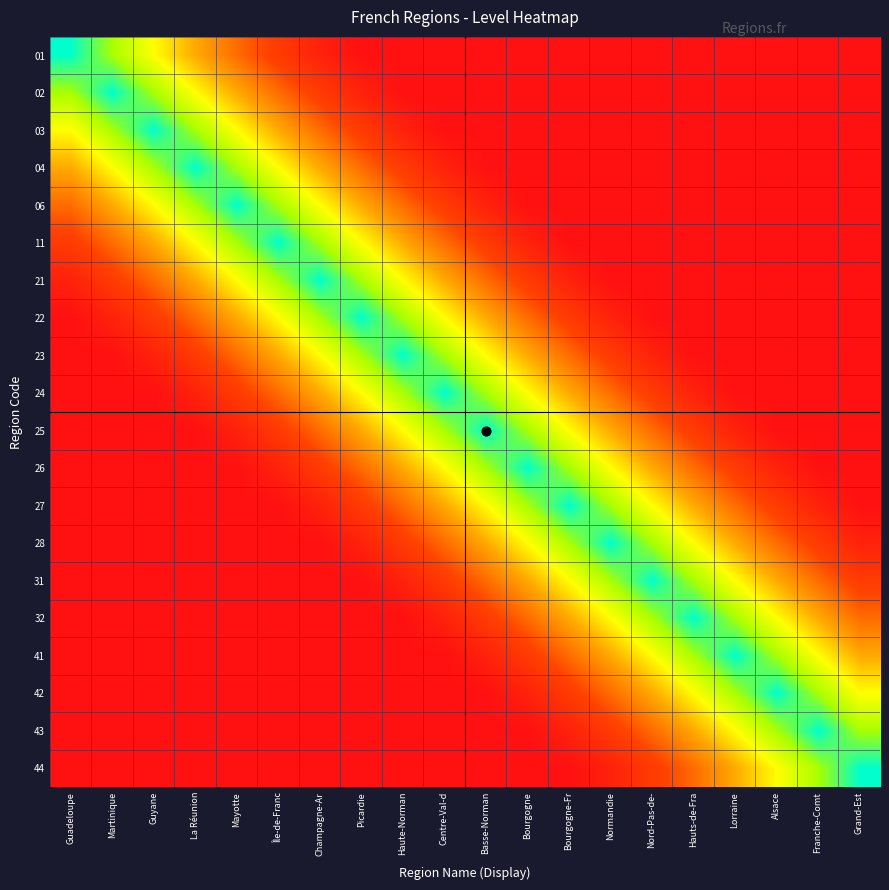

Reading left to right, transcribe all the data shown in this chart.

01: Guadeloupe=1.0	Martinique=0.8	Guyane=0.7	La Réunion=0.6	Mayotte=0.4	Île-de-Franc=0.2	Champagne-Ar=0.1	Picardie=0.0	Haute-Norman=0.0	Centre-Val-d=0.0	Basse-Norman=0.0	Bourgogne=0.0	Bourgogne-Fr=0.0	Normandie=0.0	Nord-Pas-de-=0.0	Hauts-de-Fra=0.0	Lorraine=0.0	Alsace=0.0	Franche-Comt=0.0	Grand-Est=0.0
02: Guadeloupe=0.8	Martinique=1.0	Guyane=0.8	La Réunion=0.7	Mayotte=0.6	Île-de-Franc=0.4	Champagne-Ar=0.2	Picardie=0.1	Haute-Norman=0.0	Centre-Val-d=0.0	Basse-Norman=0.0	Bourgogne=0.0	Bourgogne-Fr=0.0	Normandie=0.0	Nord-Pas-de-=0.0	Hauts-de-Fra=0.0	Lorraine=0.0	Alsace=0.0	Franche-Comt=0.0	Grand-Est=0.0
03: Guadeloupe=0.7	Martinique=0.8	Guyane=1.0	La Réunion=0.8	Mayotte=0.7	Île-de-Franc=0.6	Champagne-Ar=0.4	Picardie=0.2	Haute-Norman=0.1	Centre-Val-d=0.0	Basse-Norman=0.0	Bourgogne=0.0	Bourgogne-Fr=0.0	Normandie=0.0	Nord-Pas-de-=0.0	Hauts-de-Fra=0.0	Lorraine=0.0	Alsace=0.0	Franche-Comt=0.0	Grand-Est=0.0
04: Guadeloupe=0.6	Martinique=0.7	Guyane=0.8	La Réunion=1.0	Mayotte=0.8	Île-de-Franc=0.7	Champagne-Ar=0.6	Picardie=0.4	Haute-Norman=0.2	Centre-Val-d=0.1	Basse-Norman=0.0	Bourgogne=0.0	Bourgogne-Fr=0.0	Normandie=0.0	Nord-Pas-de-=0.0	Hauts-de-Fra=0.0	Lorraine=0.0	Alsace=0.0	Franche-Comt=0.0	Grand-Est=0.0
06: Guadeloupe=0.4	Martinique=0.6	Guyane=0.7	La Réunion=0.8	Mayotte=1.0	Île-de-Franc=0.8	Champagne-Ar=0.7	Picardie=0.6	Haute-Norman=0.4	Centre-Val-d=0.2	Basse-Norman=0.1	Bourgogne=0.0	Bourgogne-Fr=0.0	Normandie=0.0	Nord-Pas-de-=0.0	Hauts-de-Fra=0.0	Lorraine=0.0	Alsace=0.0	Franche-Comt=0.0	Grand-Est=0.0
11: Guadeloupe=0.2	Martinique=0.4	Guyane=0.6	La Réunion=0.7	Mayotte=0.8	Île-de-Franc=1.0	Champagne-Ar=0.8	Picardie=0.7	Haute-Norman=0.6	Centre-Val-d=0.4	Basse-Norman=0.2	Bourgogne=0.1	Bourgogne-Fr=0.0	Normandie=0.0	Nord-Pas-de-=0.0	Hauts-de-Fra=0.0	Lorraine=0.0	Alsace=0.0	Franche-Comt=0.0	Grand-Est=0.0
21: Guadeloupe=0.1	Martinique=0.2	Guyane=0.4	La Réunion=0.6	Mayotte=0.7	Île-de-Franc=0.8	Champagne-Ar=1.0	Picardie=0.8	Haute-Norman=0.7	Centre-Val-d=0.6	Basse-Norman=0.4	Bourgogne=0.2	Bourgogne-Fr=0.1	Normandie=0.0	Nord-Pas-de-=0.0	Hauts-de-Fra=0.0	Lorraine=0.0	Alsace=0.0	Franche-Comt=0.0	Grand-Est=0.0
22: Guadeloupe=0.0	Martinique=0.1	Guyane=0.2	La Réunion=0.4	Mayotte=0.6	Île-de-Franc=0.7	Champagne-Ar=0.8	Picardie=1.0	Haute-Norman=0.8	Centre-Val-d=0.7	Basse-Norman=0.6	Bourgogne=0.4	Bourgogne-Fr=0.2	Normandie=0.1	Nord-Pas-de-=0.0	Hauts-de-Fra=0.0	Lorraine=0.0	Alsace=0.0	Franche-Comt=0.0	Grand-Est=0.0
23: Guadeloupe=0.0	Martinique=0.0	Guyane=0.1	La Réunion=0.2	Mayotte=0.4	Île-de-Franc=0.6	Champagne-Ar=0.7	Picardie=0.8	Haute-Norman=1.0	Centre-Val-d=0.8	Basse-Norman=0.7	Bourgogne=0.6	Bourgogne-Fr=0.4	Normandie=0.2	Nord-Pas-de-=0.1	Hauts-de-Fra=0.0	Lorraine=0.0	Alsace=0.0	Franche-Comt=0.0	Grand-Est=0.0
24: Guadeloupe=0.0	Martinique=0.0	Guyane=0.0	La Réunion=0.1	Mayotte=0.2	Île-de-Franc=0.4	Champagne-Ar=0.6	Picardie=0.7	Haute-Norman=0.8	Centre-Val-d=1.0	Basse-Norman=0.8	Bourgogne=0.7	Bourgogne-Fr=0.6	Normandie=0.4	Nord-Pas-de-=0.2	Hauts-de-Fra=0.1	Lorraine=0.0	Alsace=0.0	Franche-Comt=0.0	Grand-Est=0.0
25: Guadeloupe=0.0	Martinique=0.0	Guyane=0.0	La Réunion=0.0	Mayotte=0.1	Île-de-Franc=0.2	Champagne-Ar=0.4	Picardie=0.6	Haute-Norman=0.7	Centre-Val-d=0.8	Basse-Norman=1.0	Bourgogne=0.8	Bourgogne-Fr=0.7	Normandie=0.6	Nord-Pas-de-=0.4	Hauts-de-Fra=0.2	Lorraine=0.1	Alsace=0.0	Franche-Comt=0.0	Grand-Est=0.0
26: Guadeloupe=0.0	Martinique=0.0	Guyane=0.0	La Réunion=0.0	Mayotte=0.0	Île-de-Franc=0.1	Champagne-Ar=0.2	Picardie=0.4	Haute-Norman=0.6	Centre-Val-d=0.7	Basse-Norman=0.8	Bourgogne=1.0	Bourgogne-Fr=0.8	Normandie=0.7	Nord-Pas-de-=0.6	Hauts-de-Fra=0.4	Lorraine=0.2	Alsace=0.1	Franche-Comt=0.0	Grand-Est=0.0
27: Guadeloupe=0.0	Martinique=0.0	Guyane=0.0	La Réunion=0.0	Mayotte=0.0	Île-de-Franc=0.0	Champagne-Ar=0.1	Picardie=0.2	Haute-Norman=0.4	Centre-Val-d=0.6	Basse-Norman=0.7	Bourgogne=0.8	Bourgogne-Fr=1.0	Normandie=0.8	Nord-Pas-de-=0.7	Hauts-de-Fra=0.6	Lorraine=0.4	Alsace=0.2	Franche-Comt=0.1	Grand-Est=0.0
28: Guadeloupe=0.0	Martinique=0.0	Guyane=0.0	La Réunion=0.0	Mayotte=0.0	Île-de-Franc=0.0	Champagne-Ar=0.0	Picardie=0.1	Haute-Norman=0.2	Centre-Val-d=0.4	Basse-Norman=0.6	Bourgogne=0.7	Bourgogne-Fr=0.8	Normandie=1.0	Nord-Pas-de-=0.8	Hauts-de-Fra=0.7	Lorraine=0.6	Alsace=0.4	Franche-Comt=0.2	Grand-Est=0.1
31: Guadeloupe=0.0	Martinique=0.0	Guyane=0.0	La Réunion=0.0	Mayotte=0.0	Île-de-Franc=0.0	Champagne-Ar=0.0	Picardie=0.0	Haute-Norman=0.1	Centre-Val-d=0.2	Basse-Norman=0.4	Bourgogne=0.6	Bourgogne-Fr=0.7	Normandie=0.8	Nord-Pas-de-=1.0	Hauts-de-Fra=0.8	Lorraine=0.7	Alsace=0.6	Franche-Comt=0.4	Grand-Est=0.2
32: Guadeloupe=0.0	Martinique=0.0	Guyane=0.0	La Réunion=0.0	Mayotte=0.0	Île-de-Franc=0.0	Champagne-Ar=0.0	Picardie=0.0	Haute-Norman=0.0	Centre-Val-d=0.1	Basse-Norman=0.2	Bourgogne=0.4	Bourgogne-Fr=0.6	Normandie=0.7	Nord-Pas-de-=0.8	Hauts-de-Fra=1.0	Lorraine=0.8	Alsace=0.7	Franche-Comt=0.6	Grand-Est=0.4
41: Guadeloupe=0.0	Martinique=0.0	Guyane=0.0	La Réunion=0.0	Mayotte=0.0	Île-de-Franc=0.0	Champagne-Ar=0.0	Picardie=0.0	Haute-Norman=0.0	Centre-Val-d=0.0	Basse-Norman=0.1	Bourgogne=0.2	Bourgogne-Fr=0.4	Normandie=0.6	Nord-Pas-de-=0.7	Hauts-de-Fra=0.8	Lorraine=1.0	Alsace=0.8	Franche-Comt=0.7	Grand-Est=0.6
42: Guadeloupe=0.0	Martinique=0.0	Guyane=0.0	La Réunion=0.0	Mayotte=0.0	Île-de-Franc=0.0	Champagne-Ar=0.0	Picardie=0.0	Haute-Norman=0.0	Centre-Val-d=0.0	Basse-Norman=0.0	Bourgogne=0.1	Bourgogne-Fr=0.2	Normandie=0.4	Nord-Pas-de-=0.6	Hauts-de-Fra=0.7	Lorraine=0.8	Alsace=1.0	Franche-Comt=0.8	Grand-Est=0.7
43: Guadeloupe=0.0	Martinique=0.0	Guyane=0.0	La Réunion=0.0	Mayotte=0.0	Île-de-Franc=0.0	Champagne-Ar=0.0	Picardie=0.0	Haute-Norman=0.0	Centre-Val-d=0.0	Basse-Norman=0.0	Bourgogne=0.0	Bourgogne-Fr=0.1	Normandie=0.2	Nord-Pas-de-=0.4	Hauts-de-Fra=0.6	Lorraine=0.7	Alsace=0.8	Franche-Comt=1.0	Grand-Est=0.8
44: Guadeloupe=0.0	Martinique=0.0	Guyane=0.0	La Réunion=0.0	Mayotte=0.0	Île-de-Franc=0.0	Champagne-Ar=0.0	Picardie=0.0	Haute-Norman=0.0	Centre-Val-d=0.0	Basse-Norman=0.0	Bourgogne=0.0	Bourgogne-Fr=0.0	Normandie=0.1	Nord-Pas-de-=0.2	Hauts-de-Fra=0.4	Lorraine=0.6	Alsace=0.7	Franche-Comt=0.8	Grand-Est=1.0